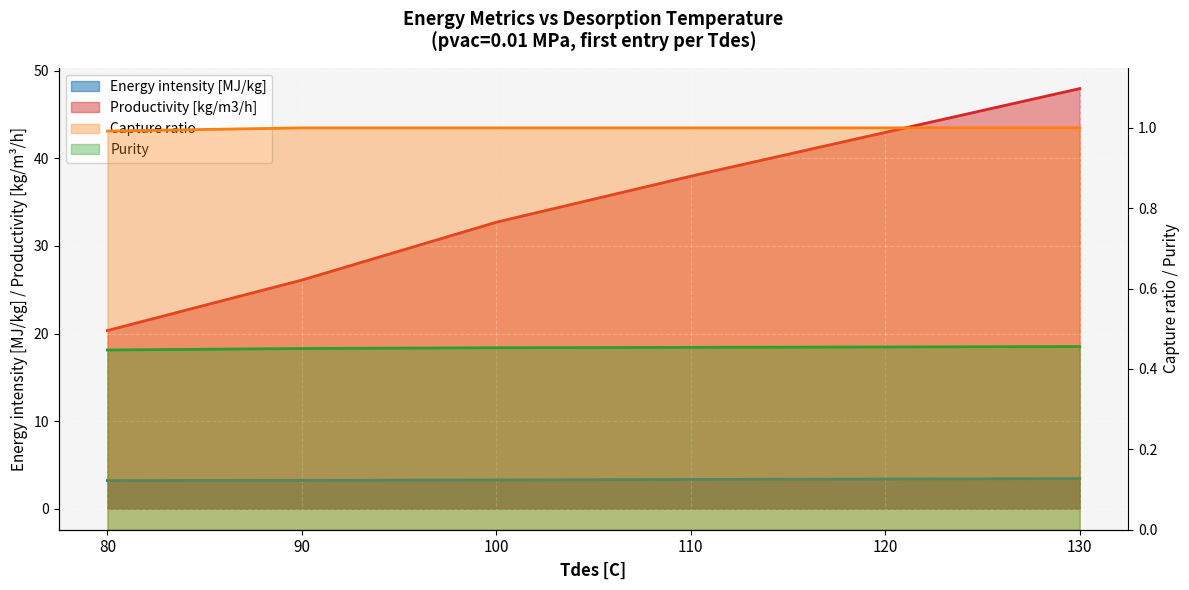

Which label corresponds to the largest value in the chart?

130